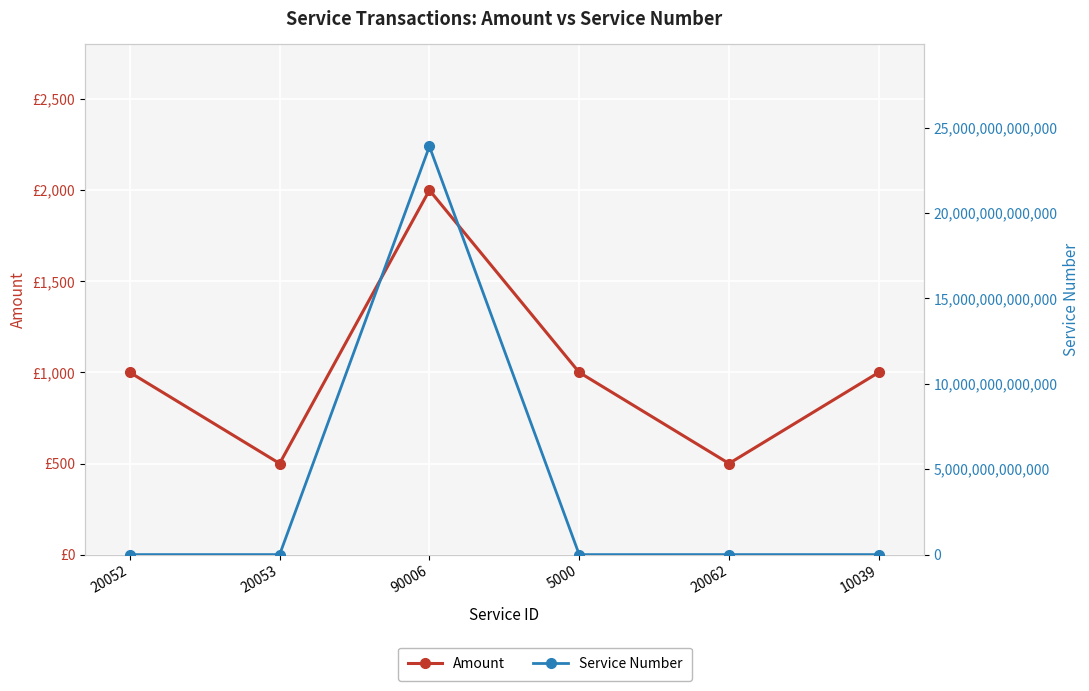

The Service Number series shows 23900419411616 at 90006. True or false?

True